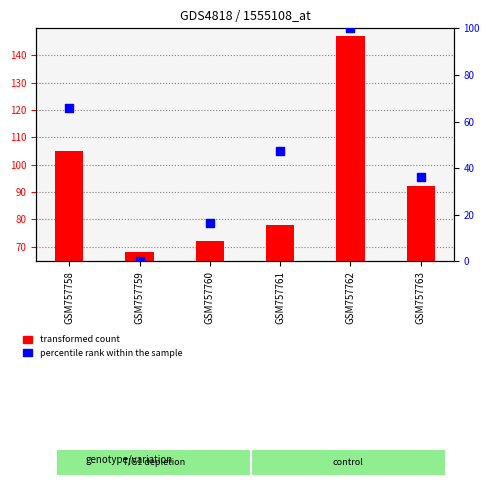

Is the value of percentile rank within the sample at GSM757762 greater than the value of transformed count at GSM757760?

Yes